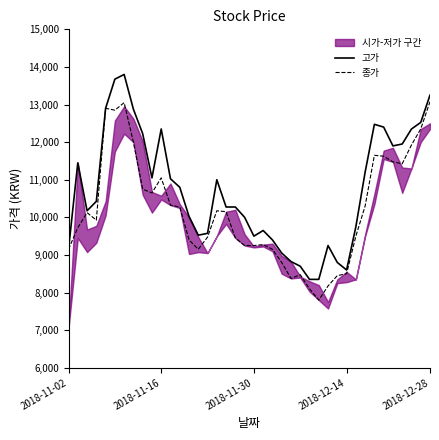

What is the difference between the maximum and minimum values in the 종가 series?

5275